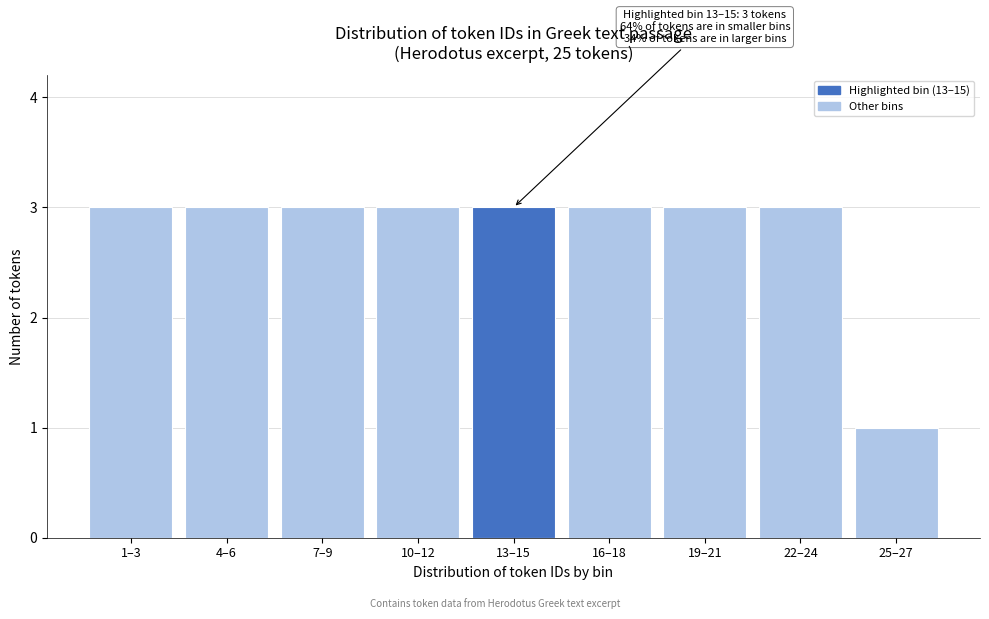

Reading right to left, list all the values displayed in this chart.

25–27=1	22–24=3	19–21=3	16–18=3	13–15=3	10–12=3	7–9=3	4–6=3	1–3=3